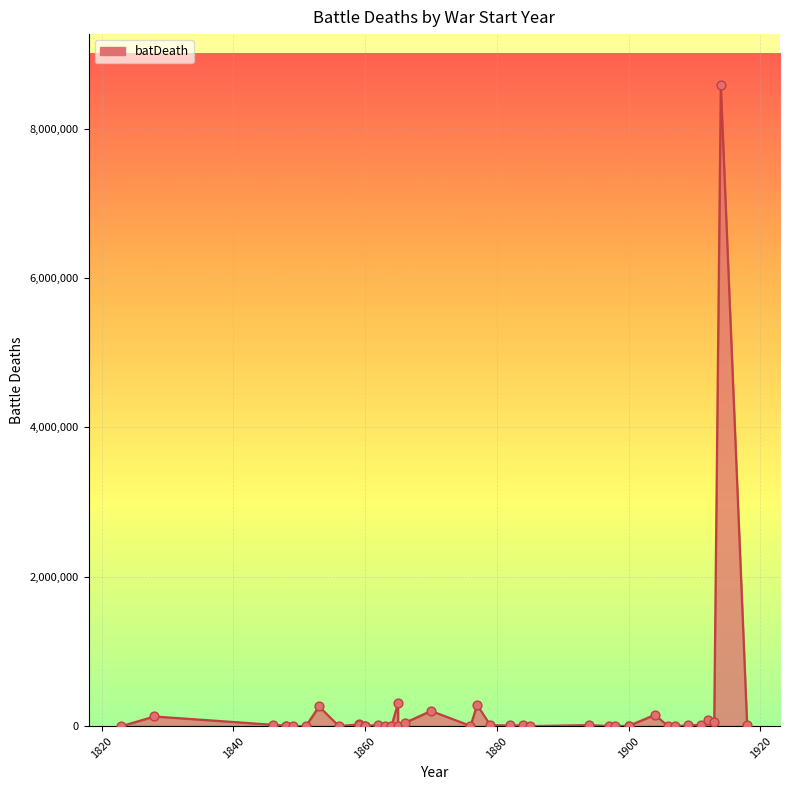

Which has a higher value, Crimean or Second Spanish-Moroccan?

Crimean